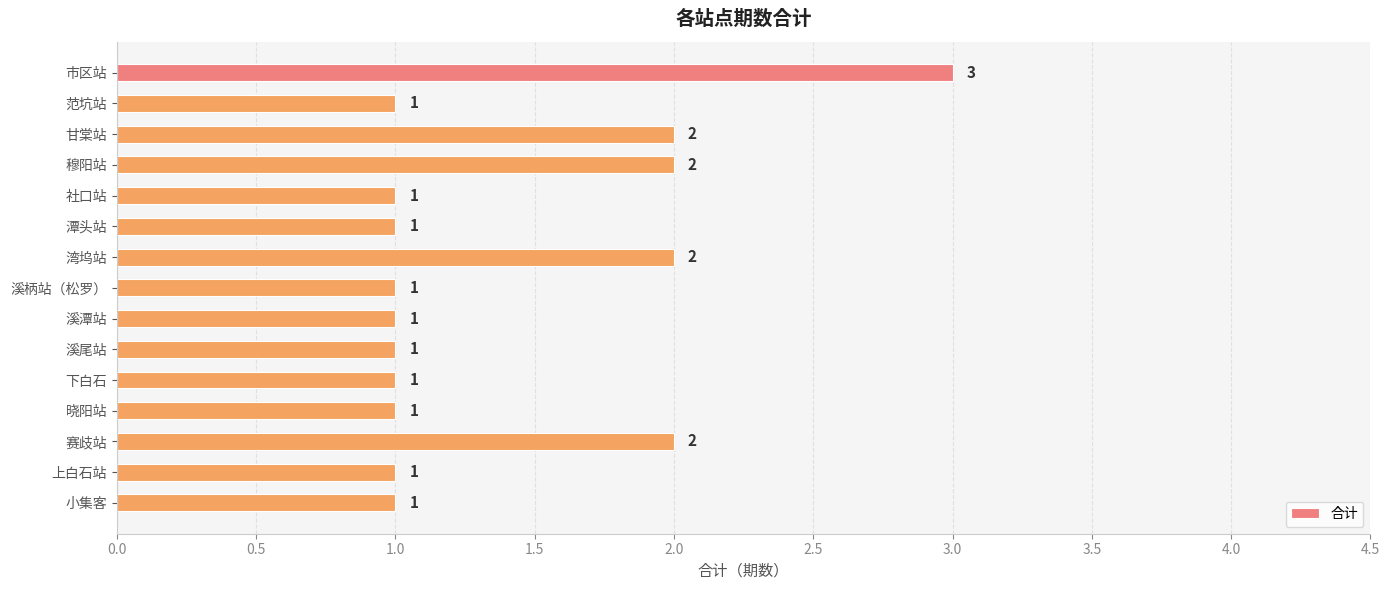

Reading top to bottom, what are all the values shown in this chart?

市区站=3	范坑站=1	甘棠站=2	穆阳站=2	社口站=1	潭头站=1	湾坞站=2	溪柄站（松罗）=1	溪潭站=1	溪尾站=1	下白石=1	晓阳站=1	赛歧站=2	上白石站=1	小集客=1